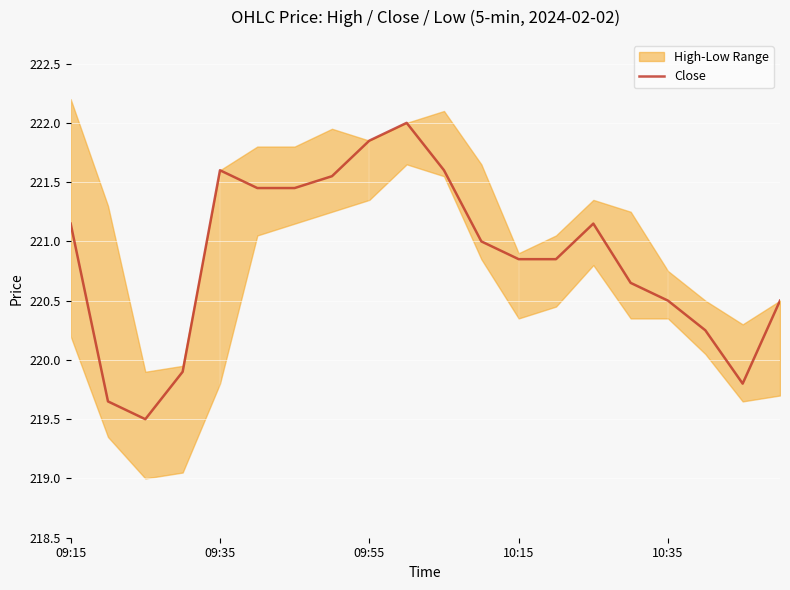

Is this an area chart (filled region under the line)?

No